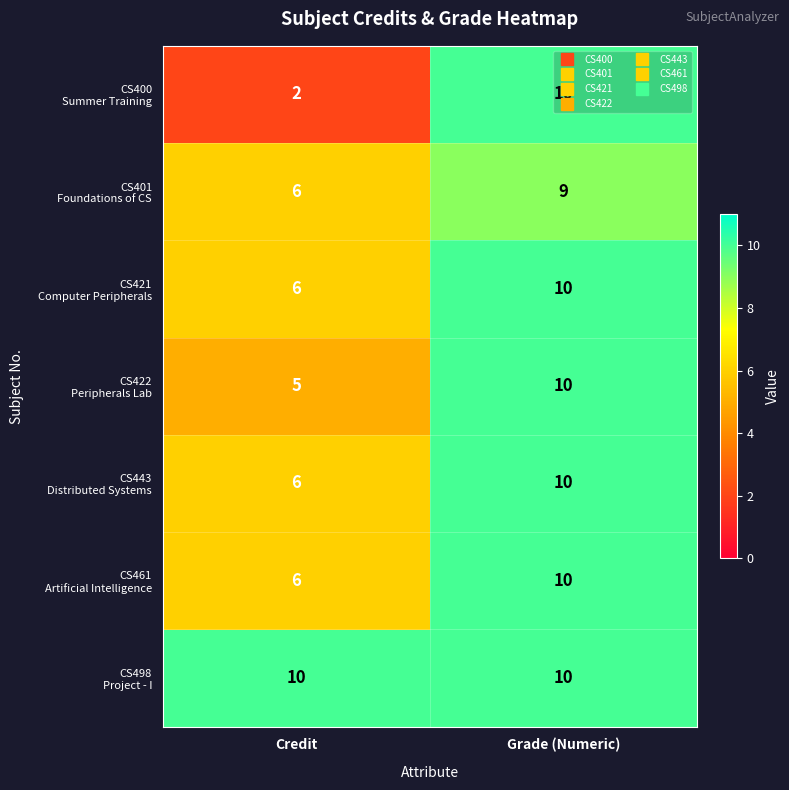

At which category is the sum across all series the highest?

Grade (Numeric)